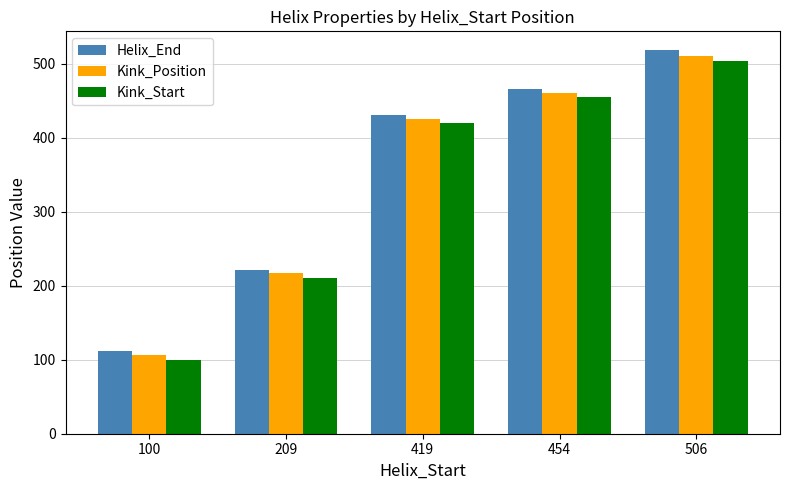

Rank the series at 506 from highest to lowest value.

Helix_End, Kink_Position, Kink_Start